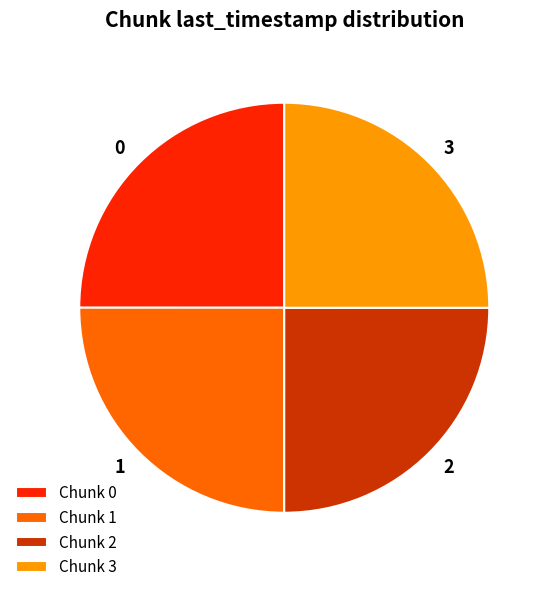

Is there any slice that represents more than half of the pie?

No